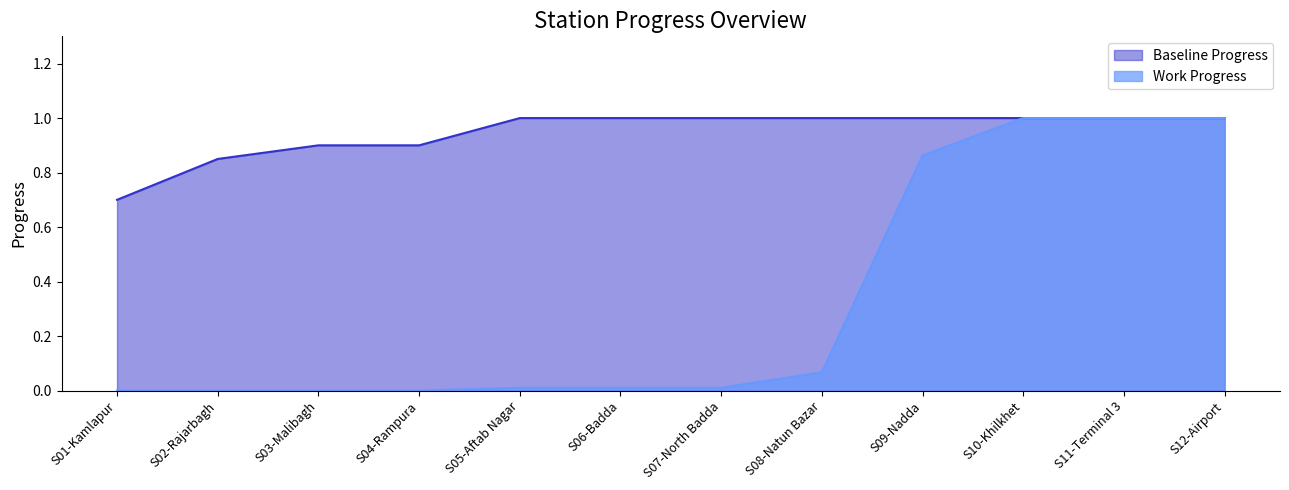

What is the difference between the maximum and minimum values in the Work Progress series?

1.0